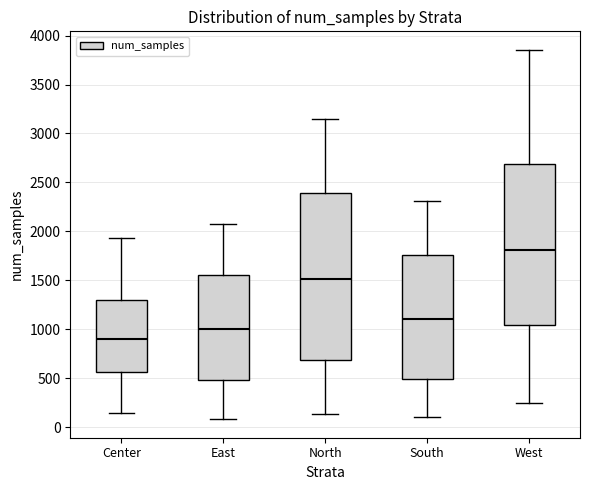

Where does the median line of the box for East sit on the y-axis? The values are not printed on the chart, so give them approximately, as read against the axis.

1000